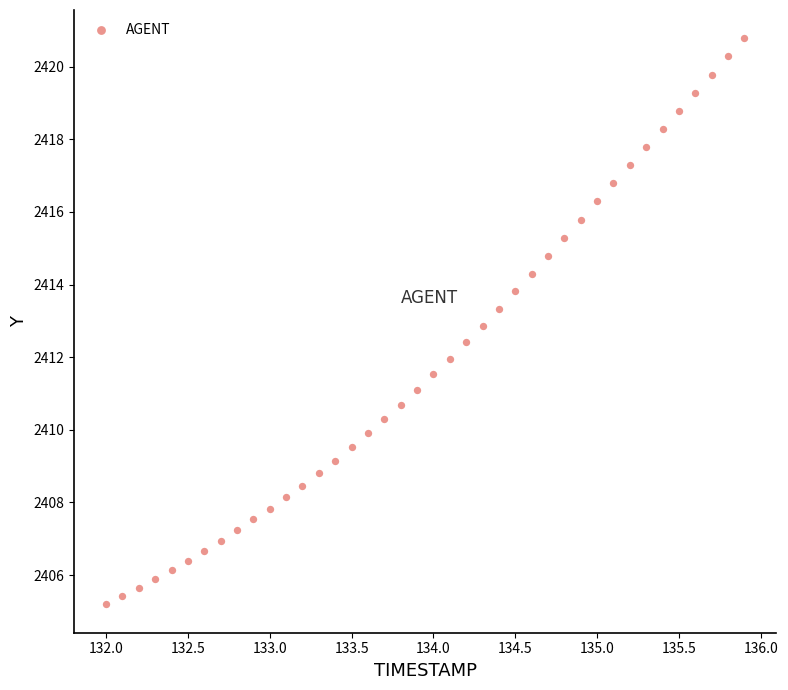

What is the range of X values (max minus min)?

3.9